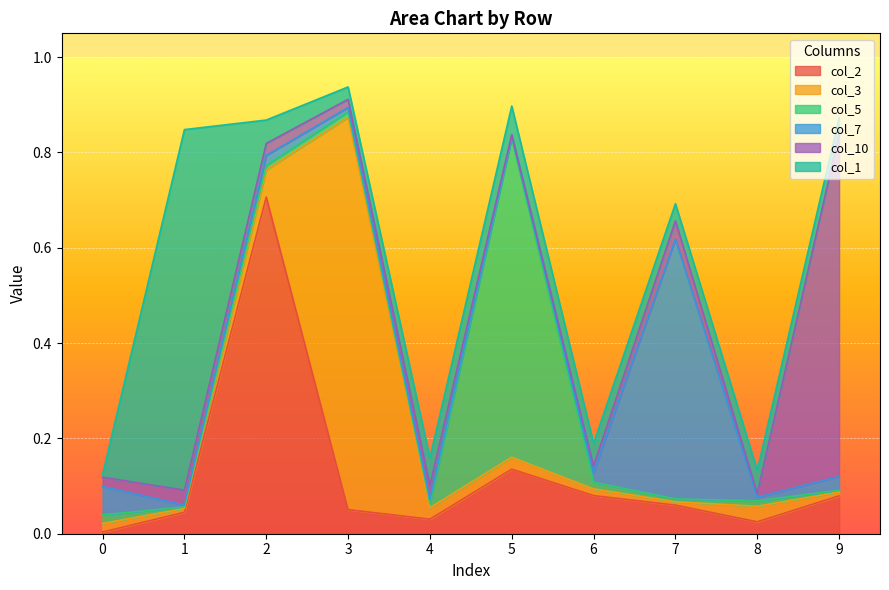

What is the difference between the maximum and minimum values in the col_2 series?

0.7